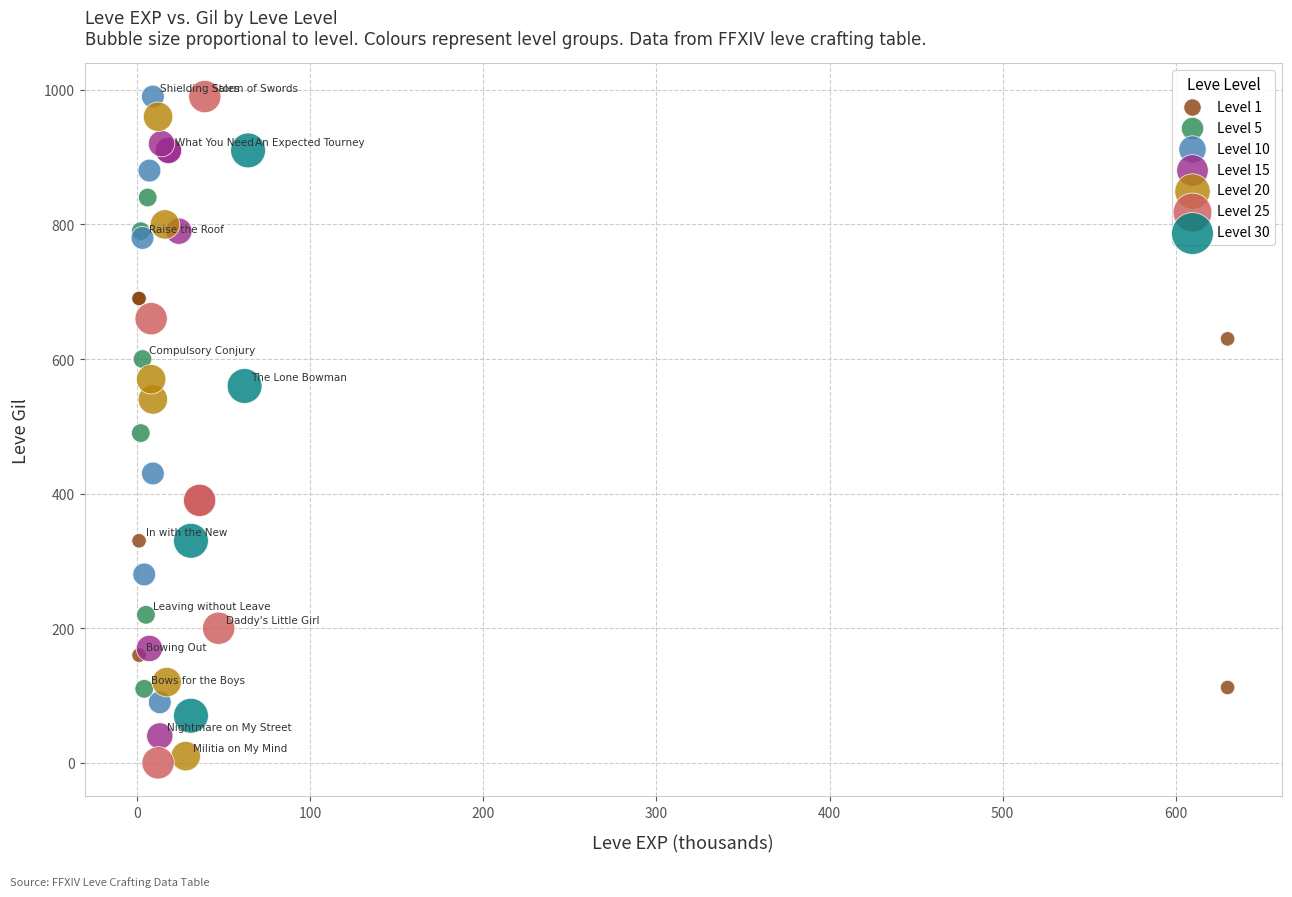

What are all the series names shown in the legend?

Level 1, Level 5, Level 10, Level 15, Level 20, Level 25, Level 30